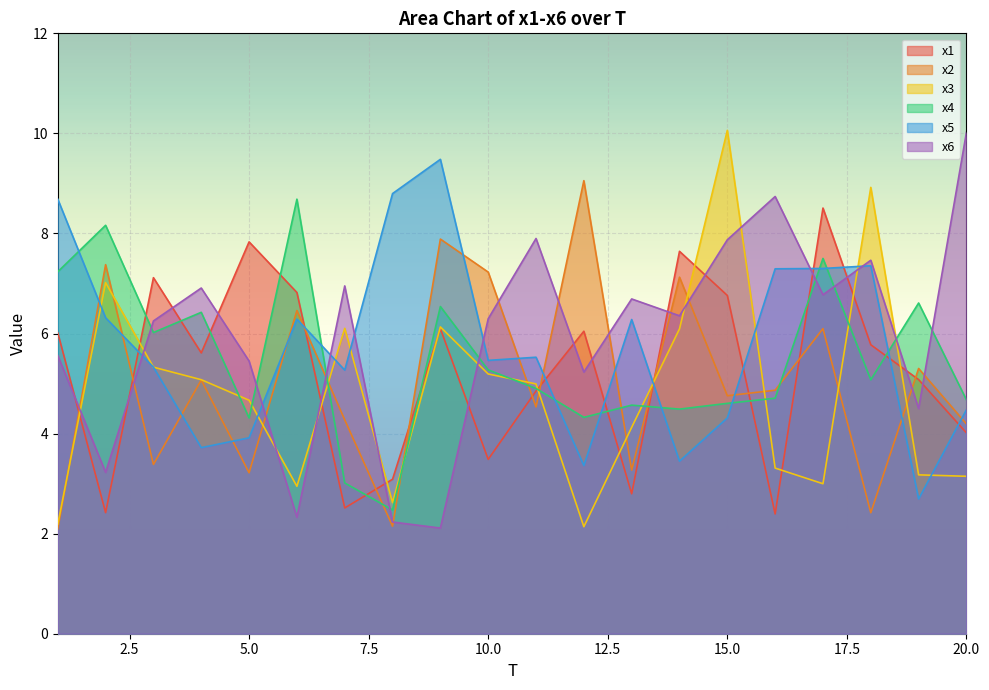

Which series has the widest spread of values?

x3